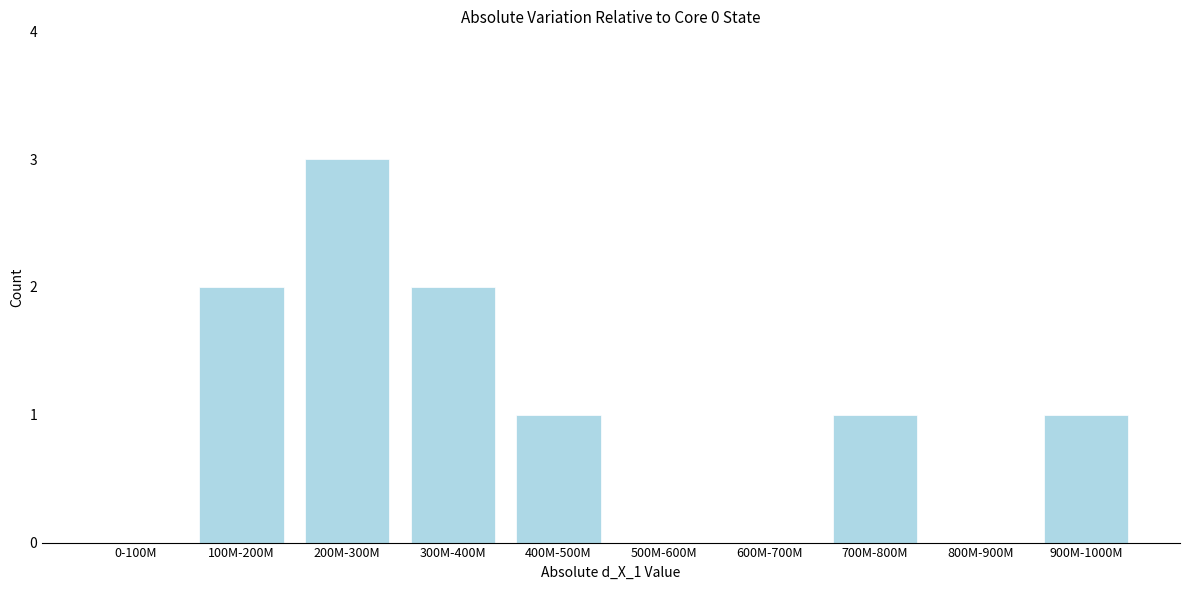

Reading left to right, list all the values displayed in this chart.

0-100M=0	100M-200M=2	200M-300M=3	300M-400M=2	400M-500M=1	500M-600M=0	600M-700M=0	700M-800M=1	800M-900M=0	900M-1000M=1